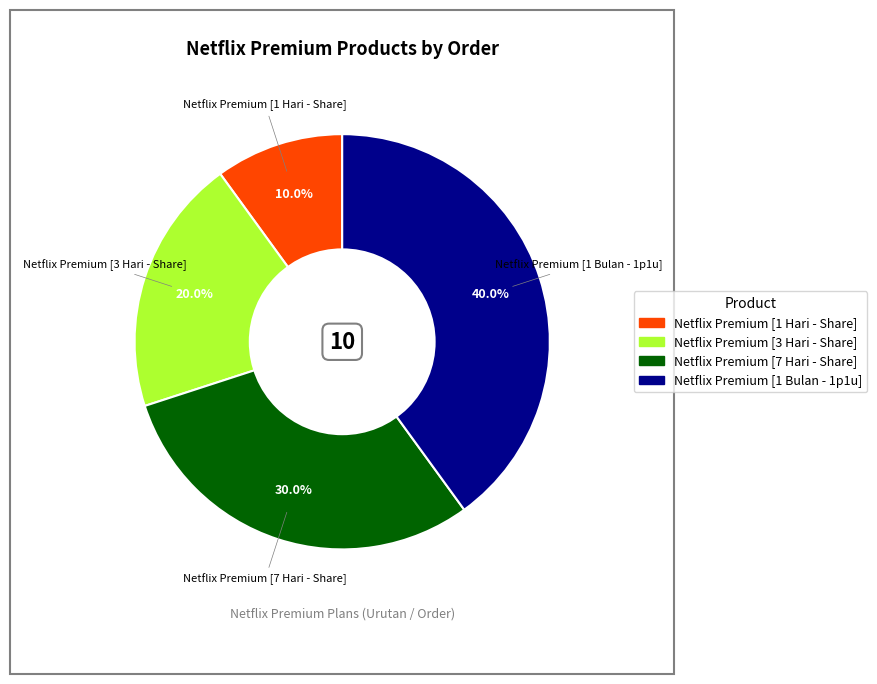

How many slices are in this pie chart?

4